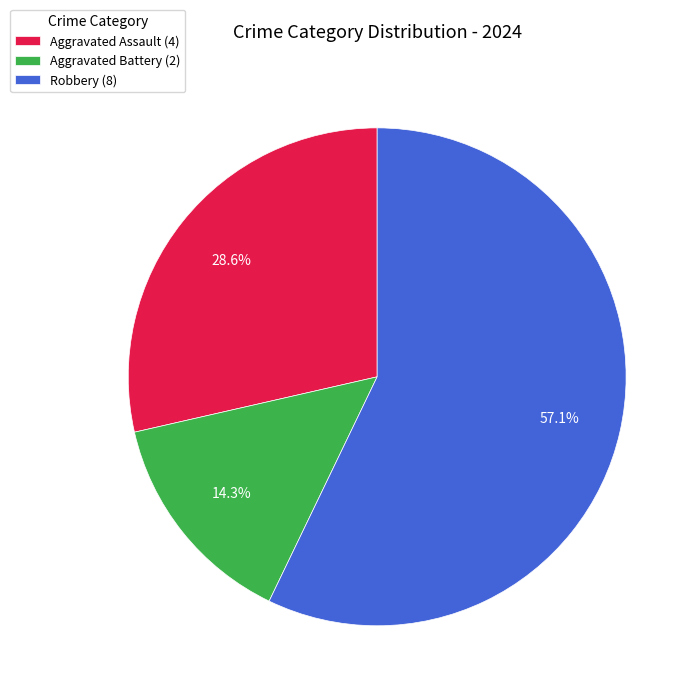

Which has a higher value, Aggravated Battery (2) or Robbery (8)?

Robbery (8)